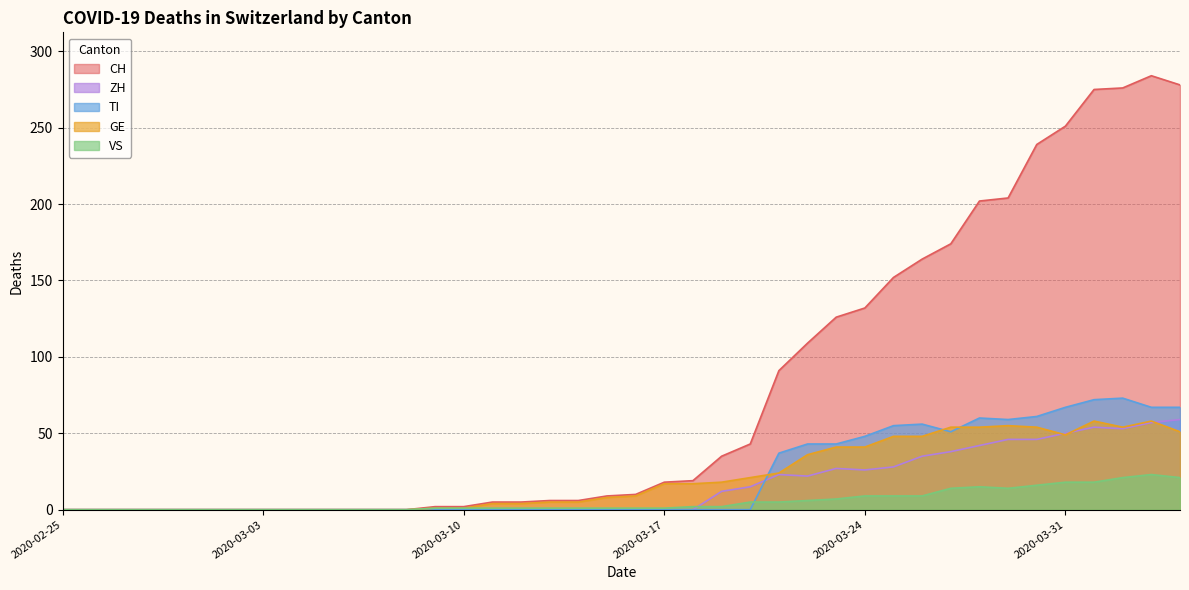

How many series are shown in this chart?

5